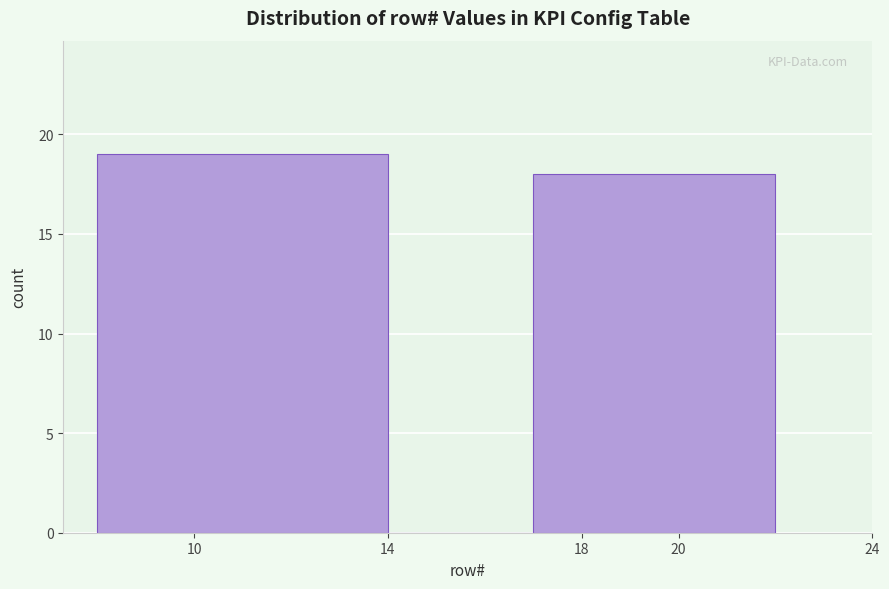

Reading left to right, transcribe this chart: for each bar, give the range it covers on the x-axis and its height. The values are not printed on the chart, so give them approximately, as read against the axis.

8 to 14: 19
14 to 17: 0
17 to 22: 18